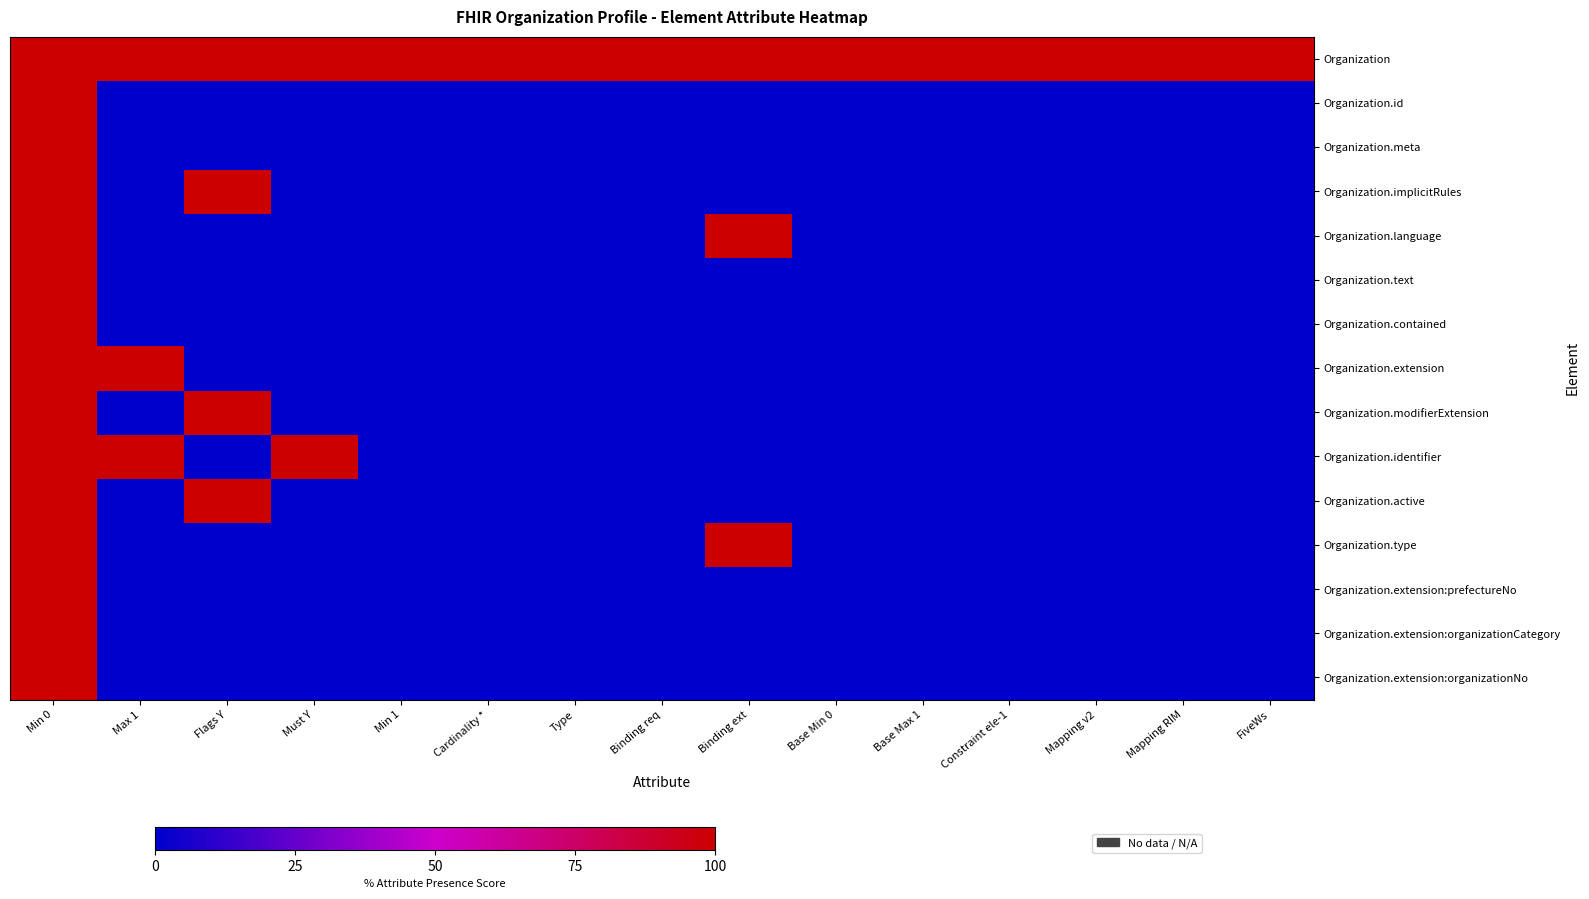

Rank the series by their maximum value, from lowest to highest.

Organization, Organization.id, Organization.meta, Organization.implicitRules, Organization.language, Organization.text, Organization.contained, Organization.extension, Organization.modifierExtension, Organization.identifier, Organization.active, Organization.type, Organization.extension:prefectureNo, Organization.extension:organizationCategory, Organization.extension:organizationNo